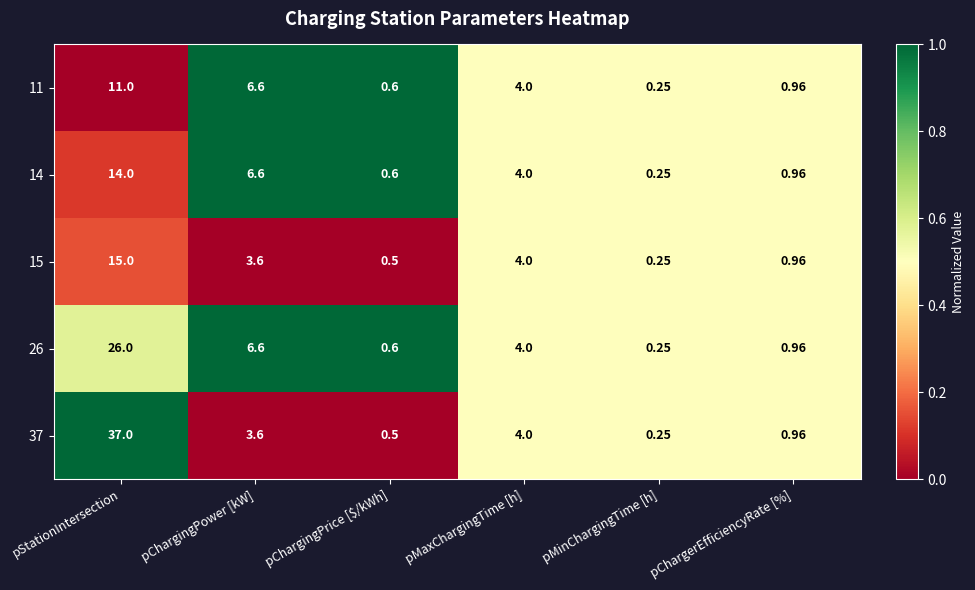

Where is 15 nearest to the value 7?

pMaxChargingTime [h]